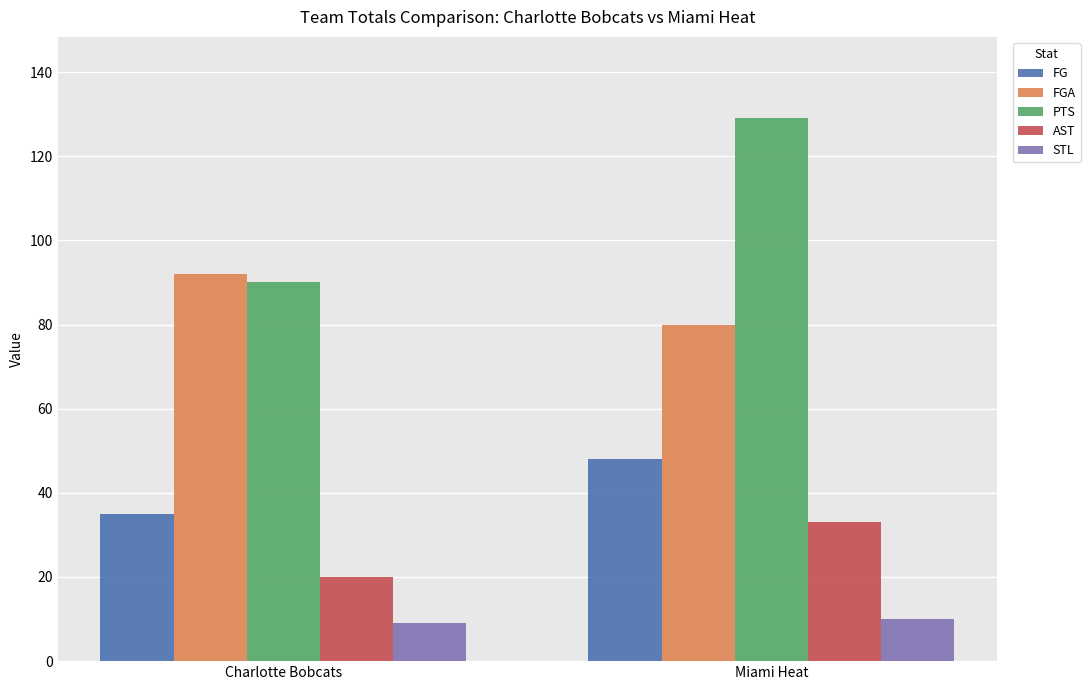

Reading left to right, transcribe all the data shown in this chart.

FG: Charlotte Bobcats=35	Miami Heat=48
FGA: Charlotte Bobcats=92	Miami Heat=80
PTS: Charlotte Bobcats=90	Miami Heat=129
AST: Charlotte Bobcats=20	Miami Heat=33
STL: Charlotte Bobcats=9	Miami Heat=10